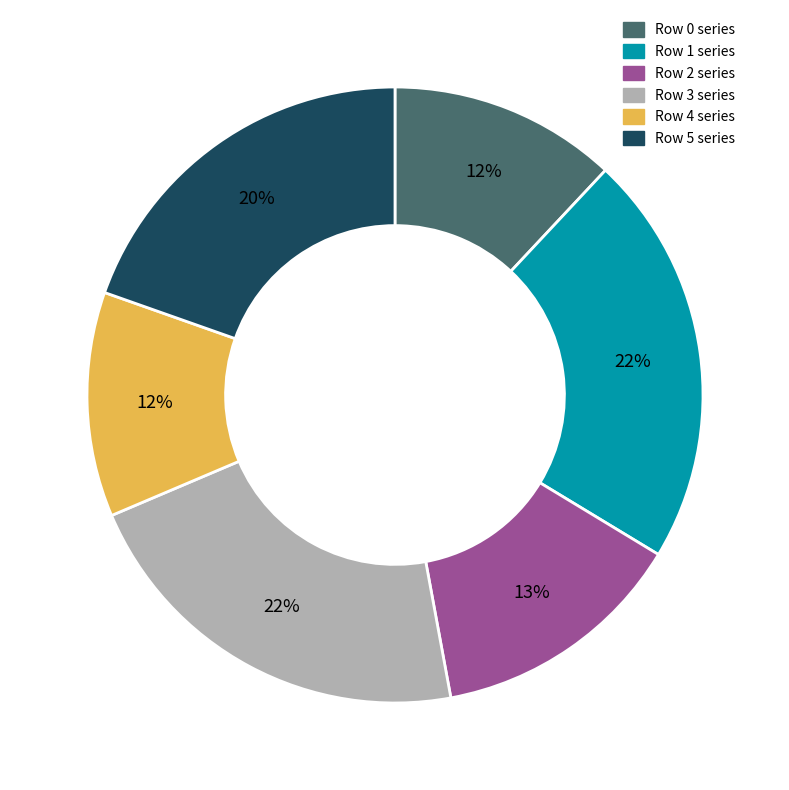

Does any single category account for the majority?

No